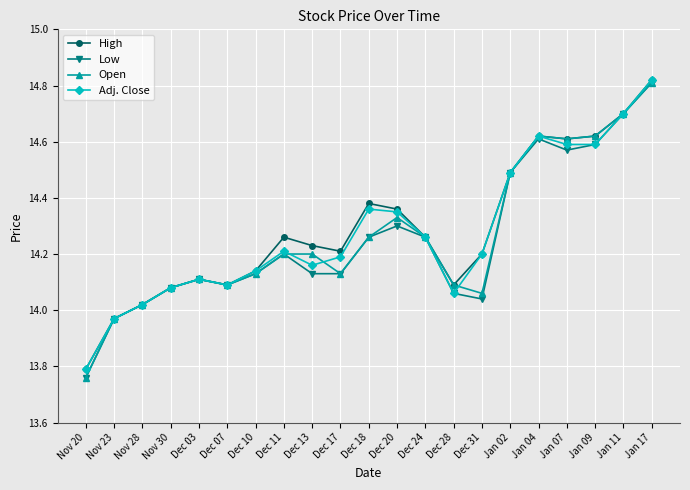

What is the difference between the Adj. Close values at Jan 02 and Jan 07?

0.1